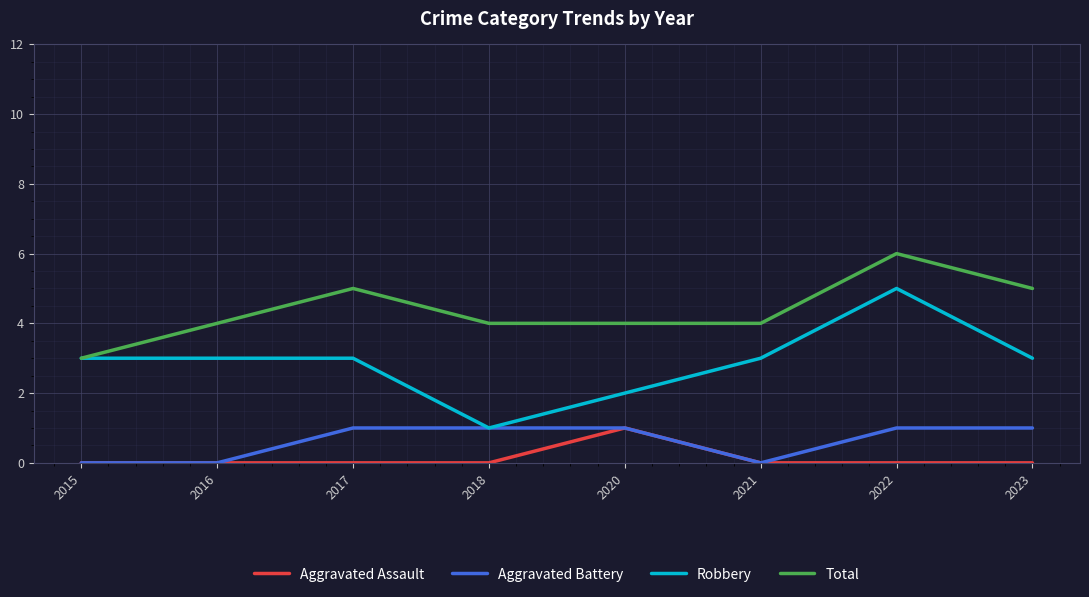

What are all the series names shown in the legend?

Aggravated Assault, Aggravated Battery, Robbery, Total